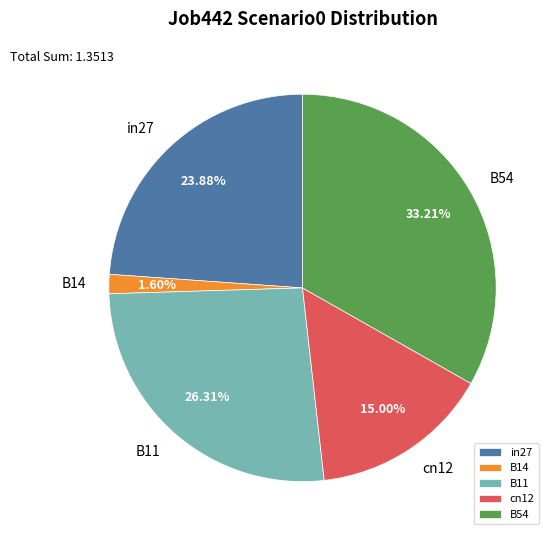

True or false: B11 accounts for 26% of the total.

True